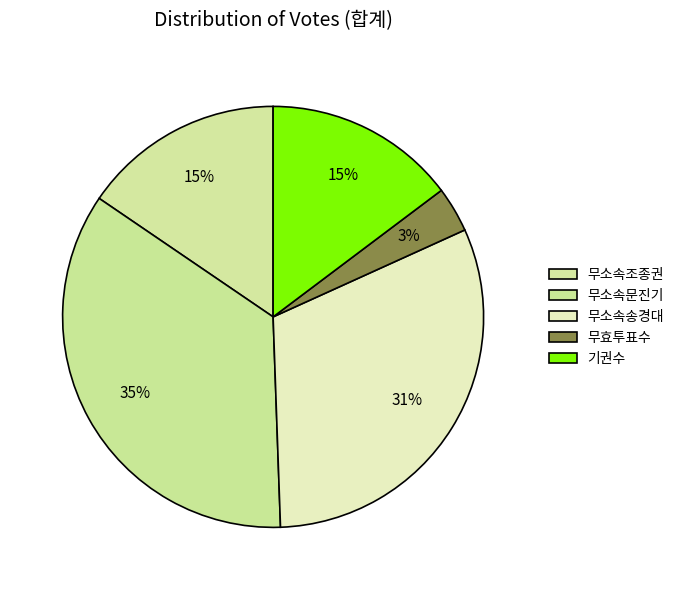

How many slices are in this pie chart?

5